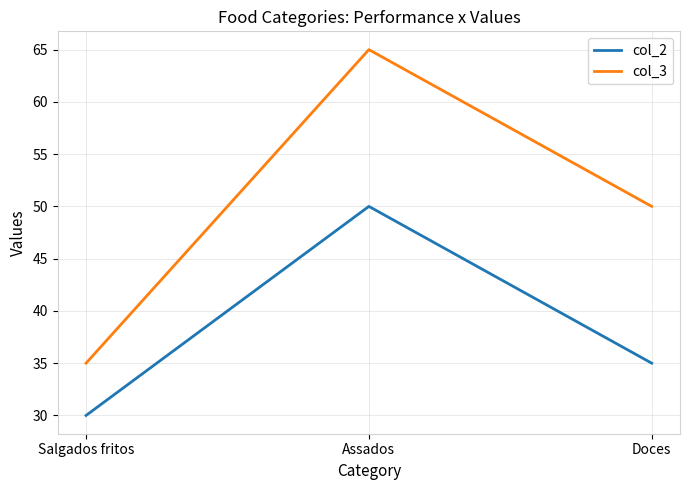

True or false: col_3 has a value of 65 at Assados.

True